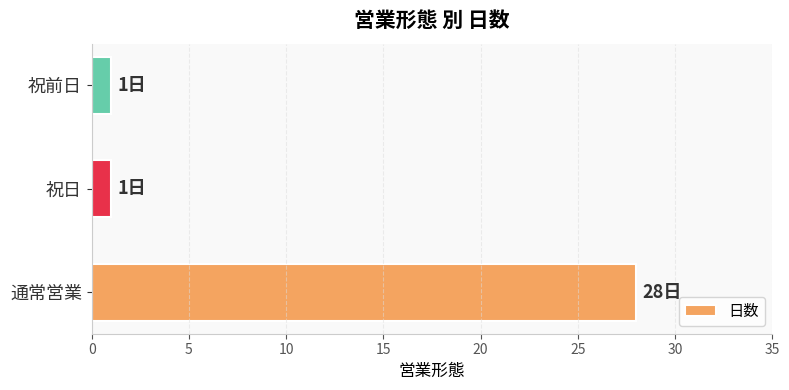

What is the smallest value displayed?

1